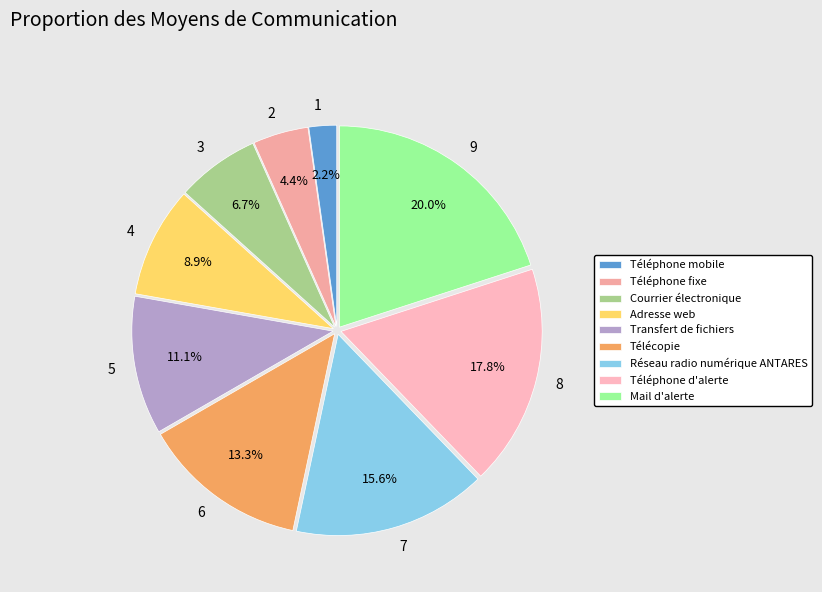

Between Adresse web and Réseau radio numérique ANTARES, which is larger?

Réseau radio numérique ANTARES